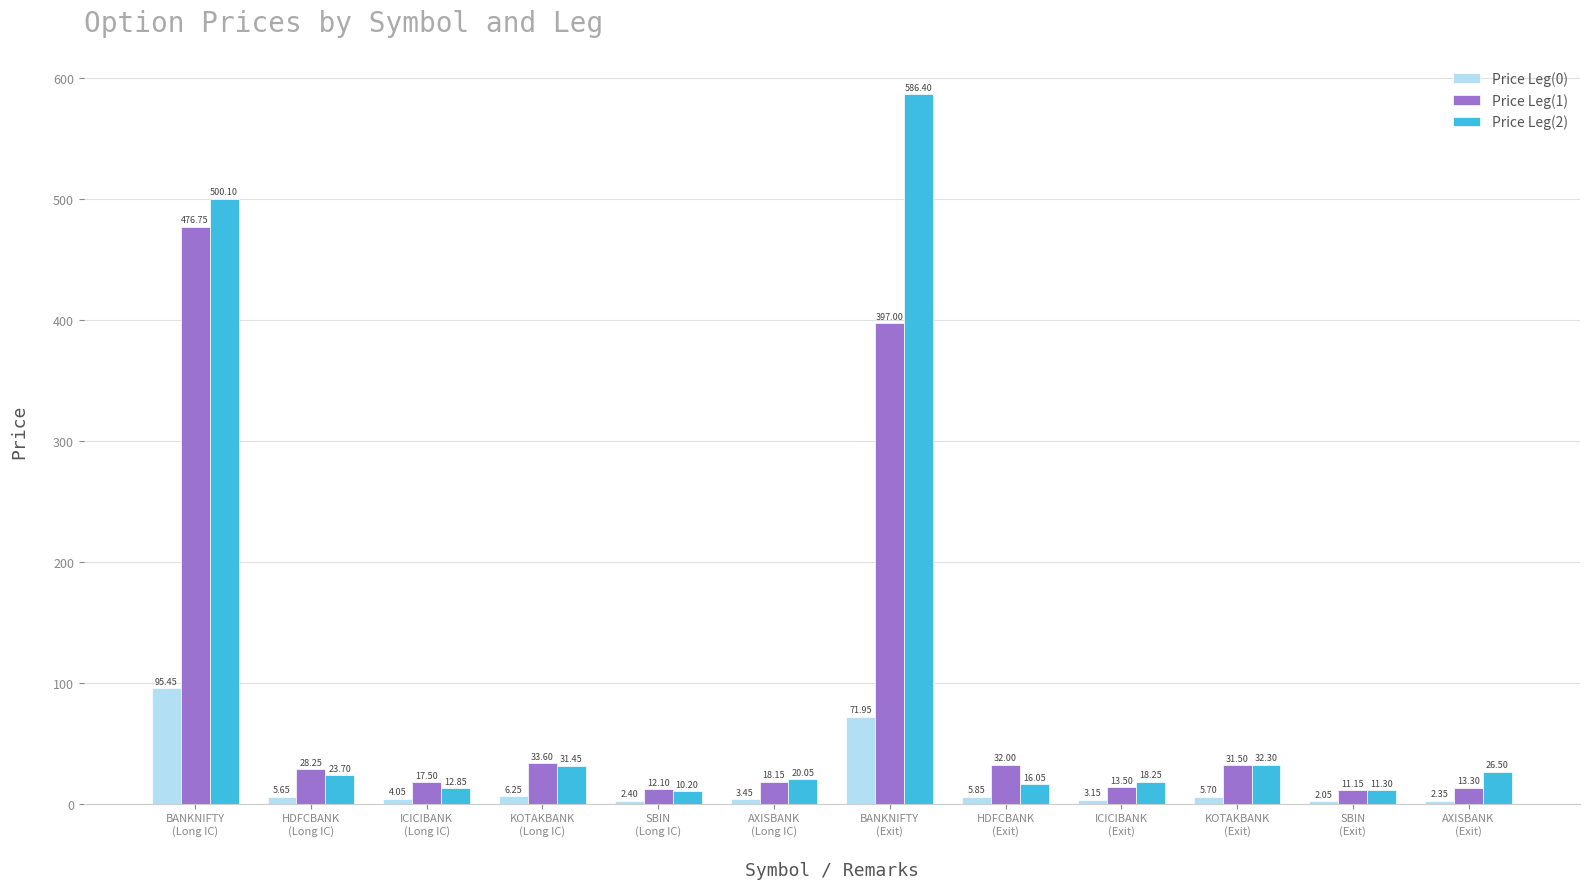

Which category has the lowest value across all series?

SBIN
(Exit)